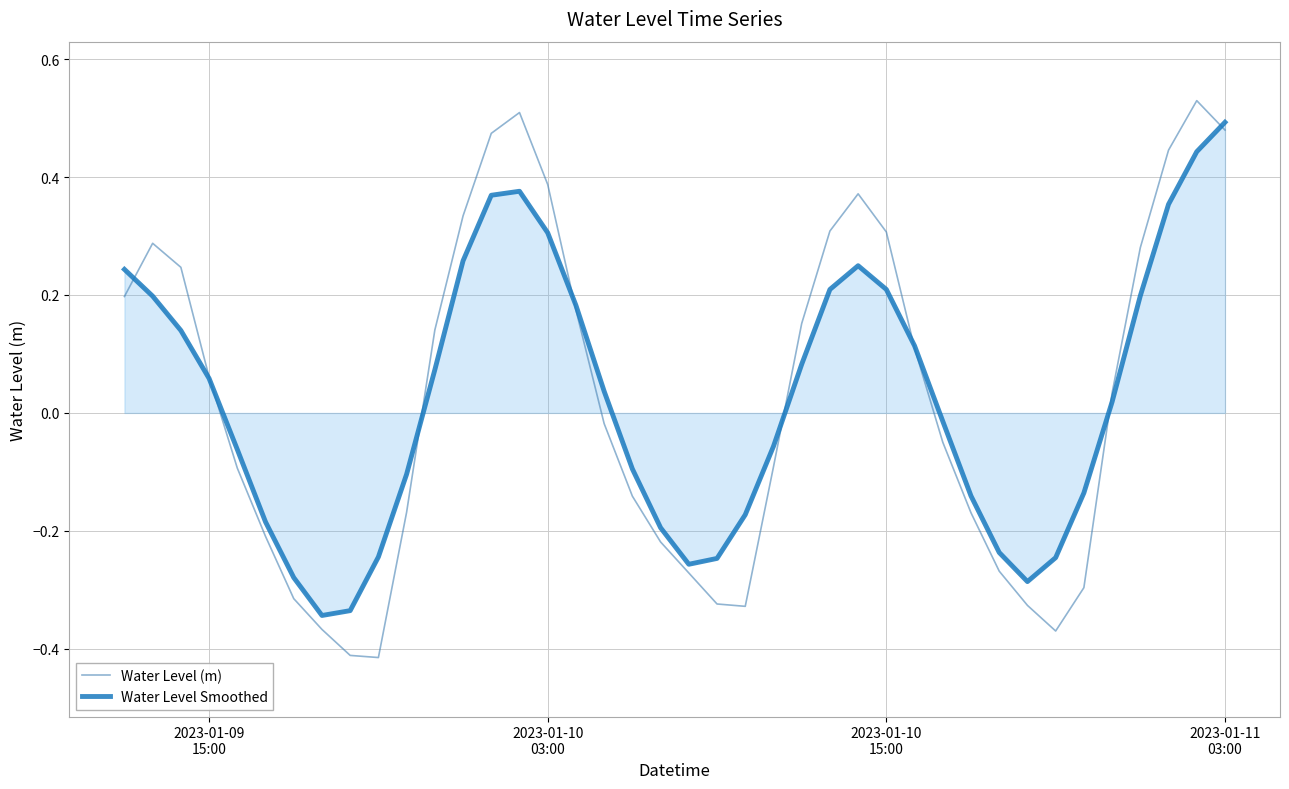

True or false: Water Level (m) has more than 1 points higher than both neighbors.

True